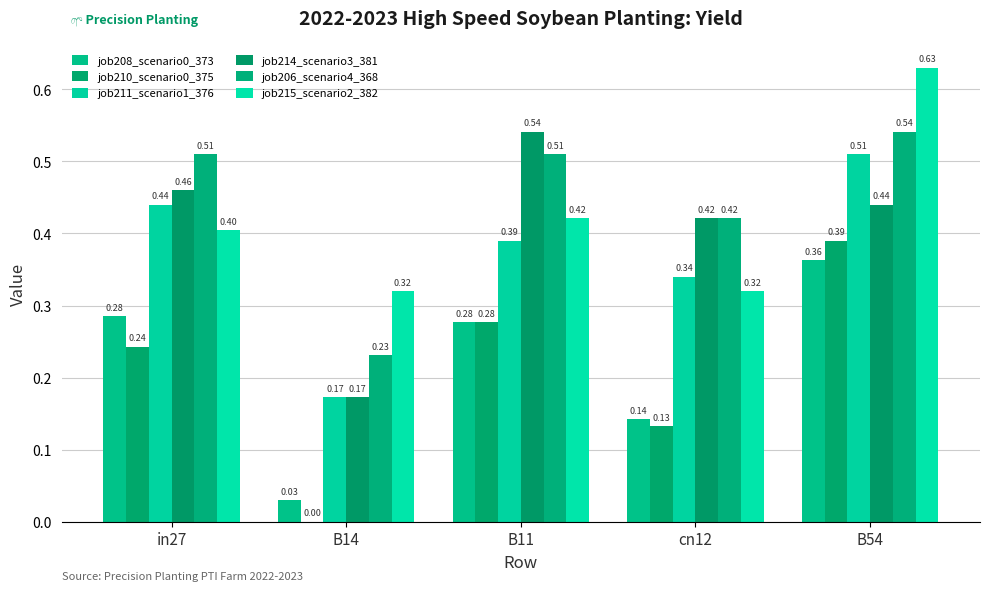

At how many categories does at least one series exceed 0?

5